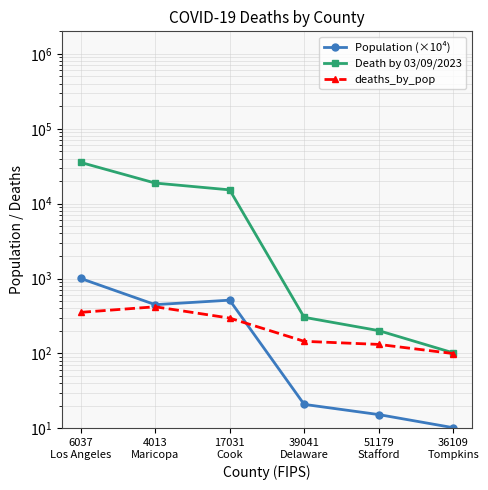

What is the highest value of the Population (×10⁴) series?

1003.9